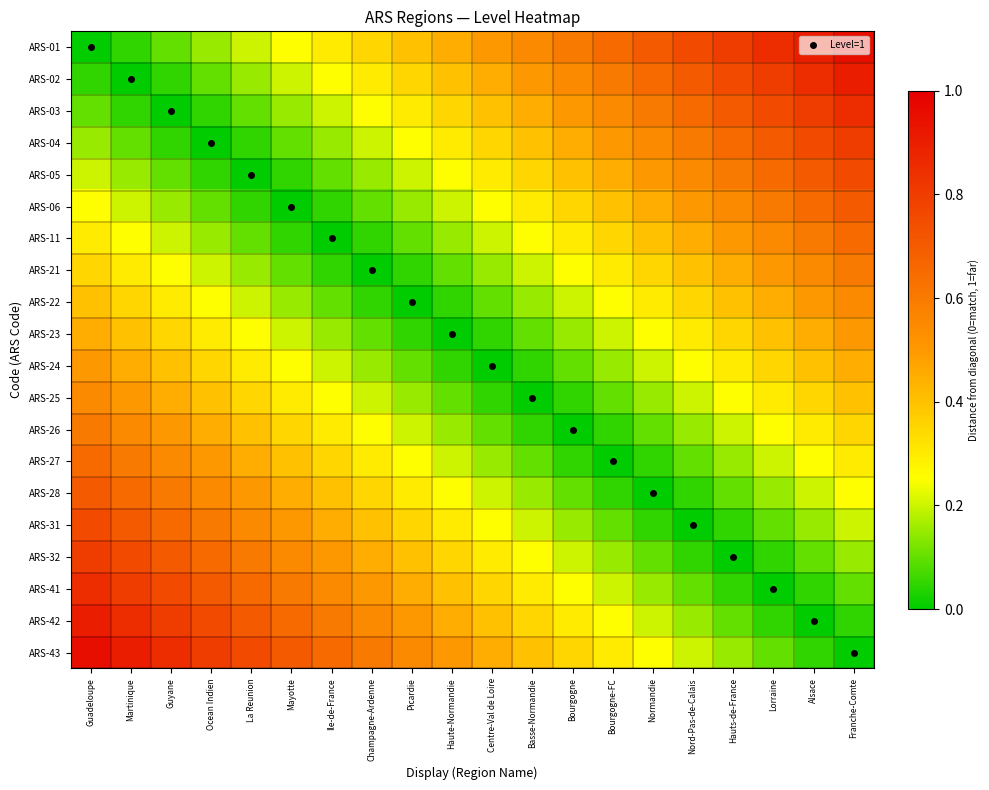

Which label corresponds to the largest value in the chart?

Franche-Comte